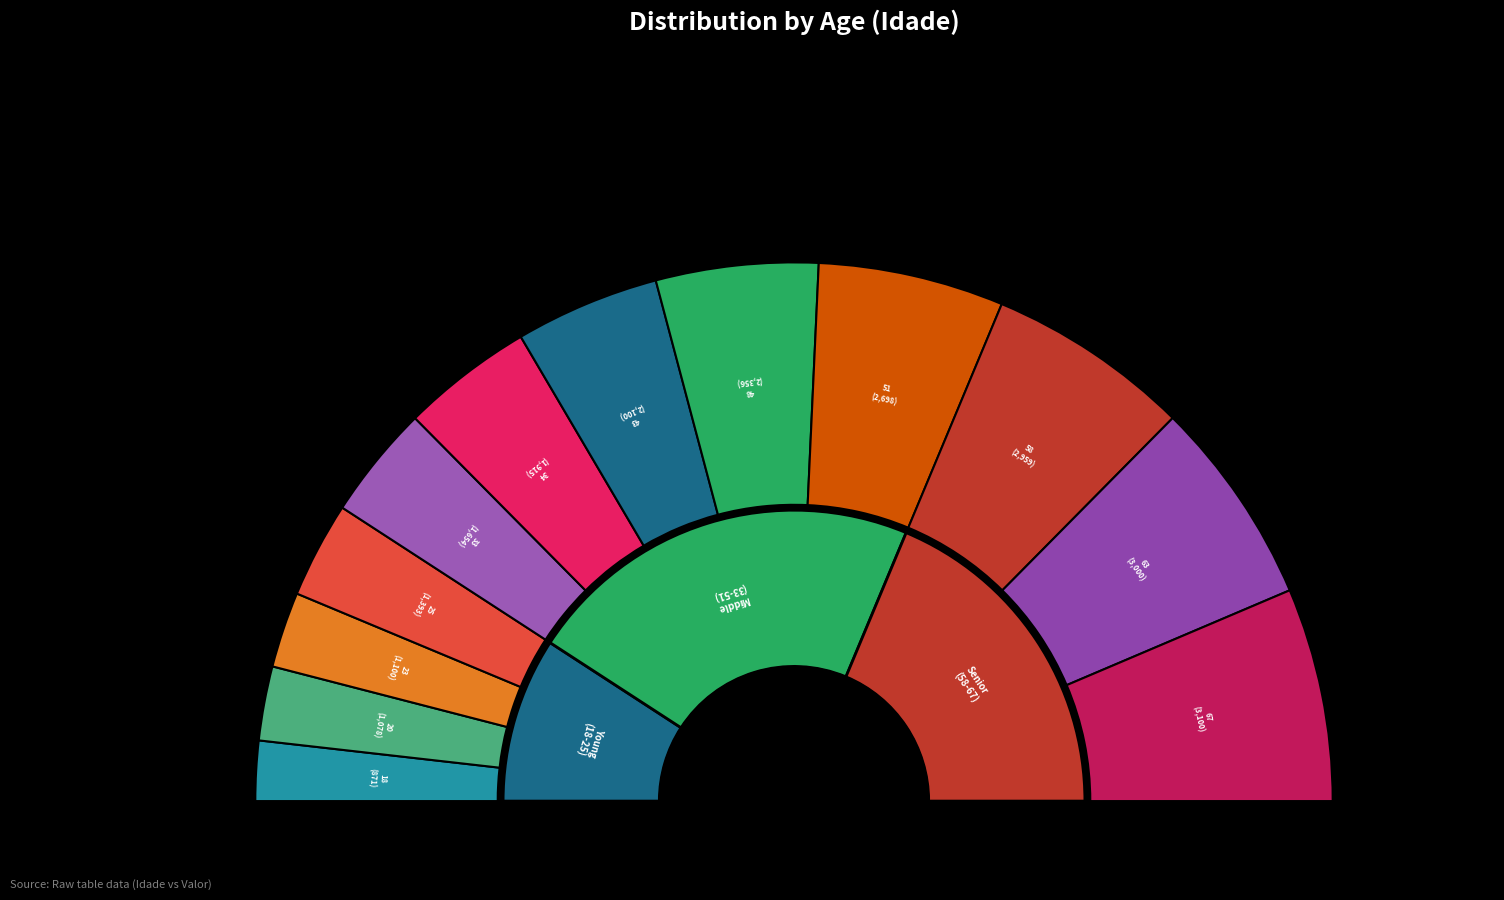

True or false: 63 accounts for 6% of the total.

False